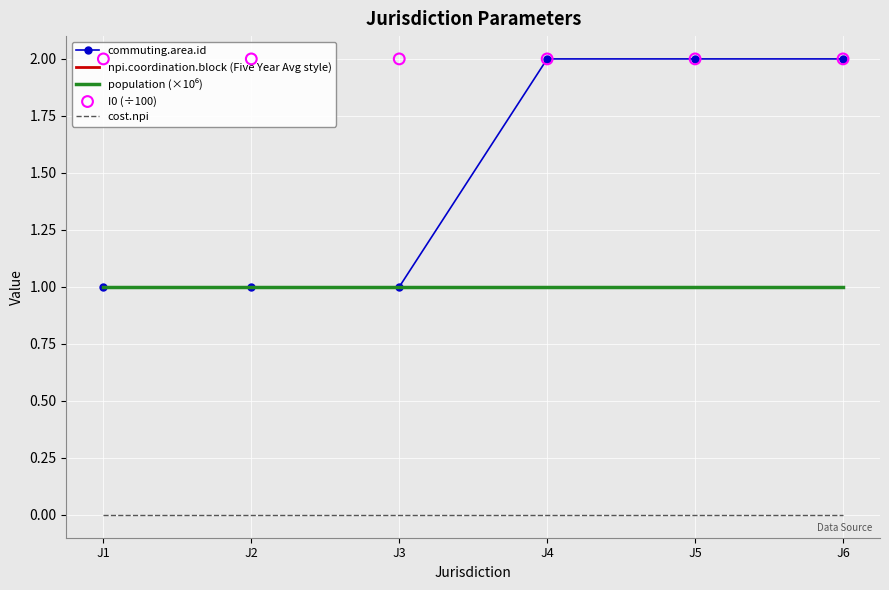

At how many categories does at least one series exceed 0?

6